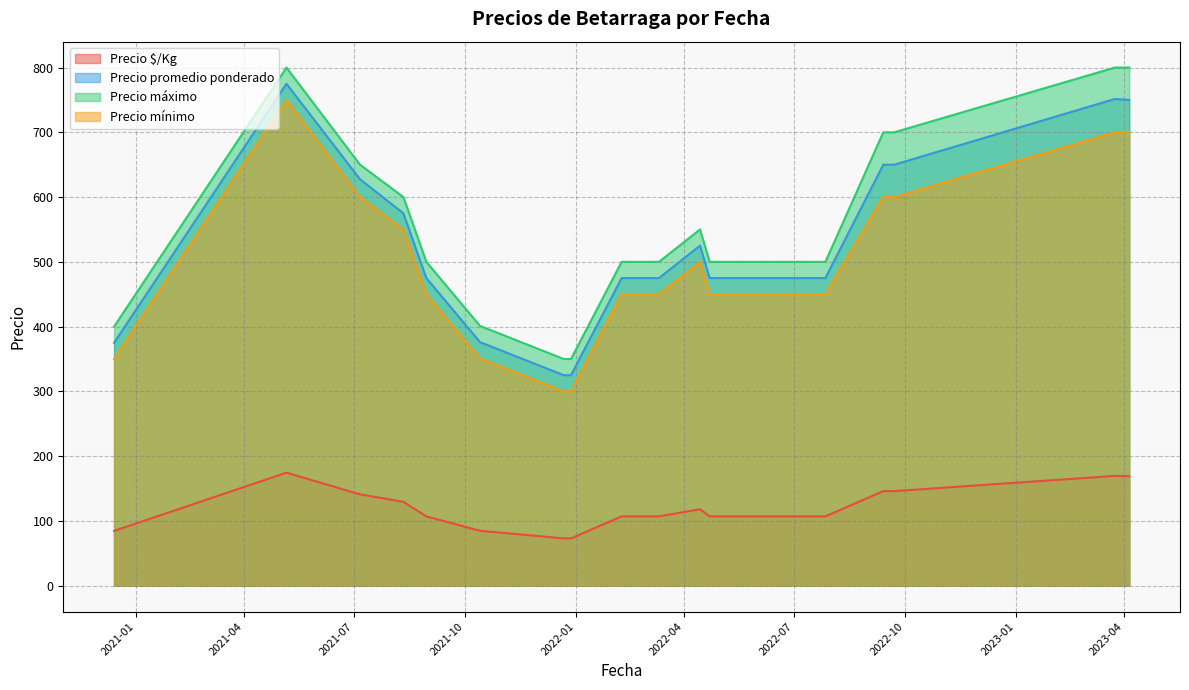

Which series has the widest spread of values?

Precio promedio ponderado